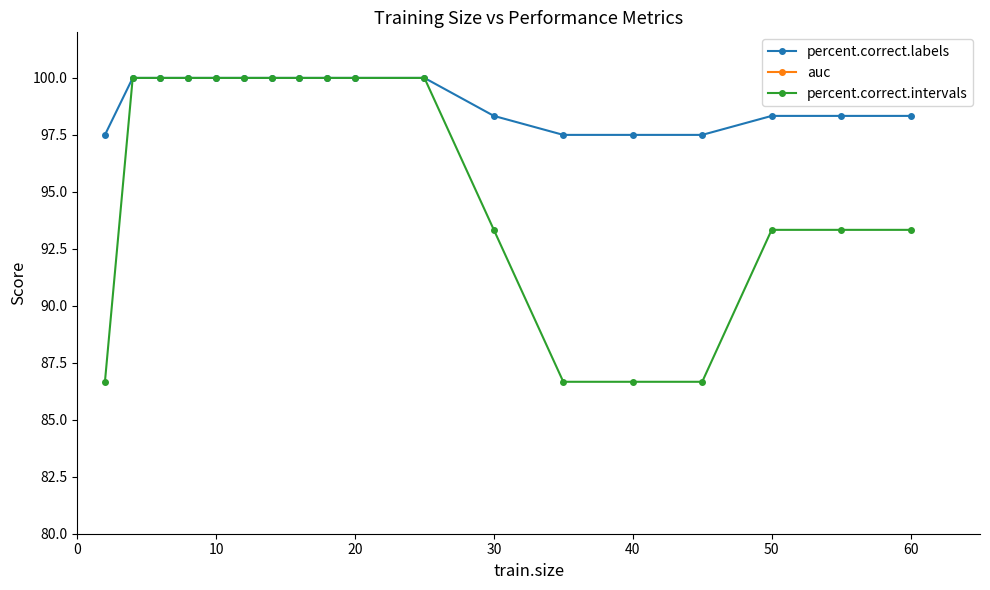

True or false: auc and percent.correct.labels cross at least once.

False